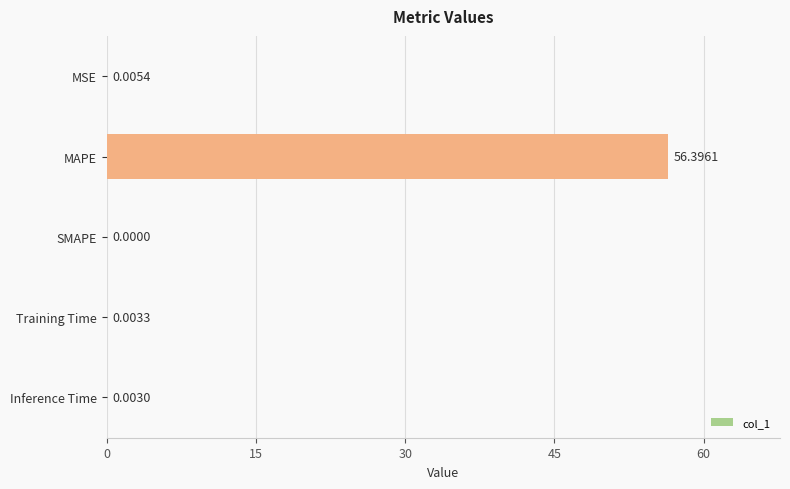

What is the sum of the values at MSE and MAPE?

56.4